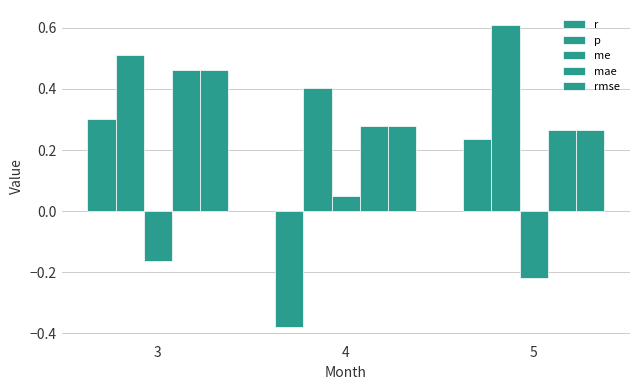

How many values in r are below zero?

1